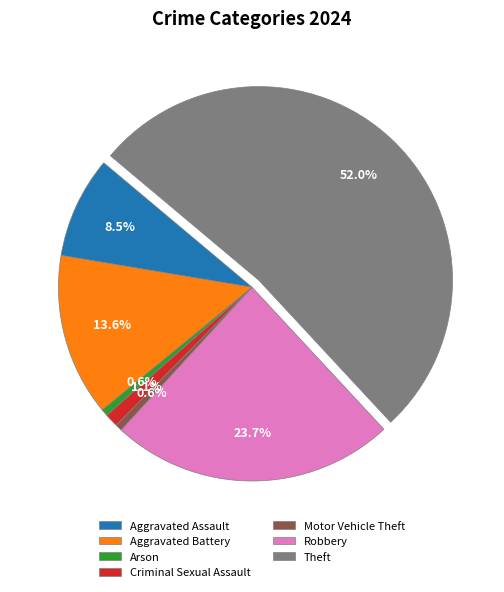

Which has a higher value, Criminal Sexual Assault or Robbery?

Robbery